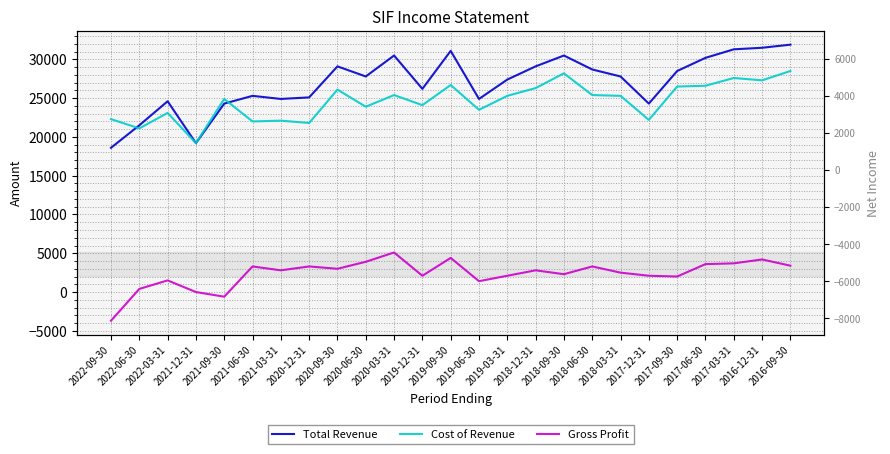

The Cost of Revenue series shows 28200 at 2018-09-30. True or false?

True